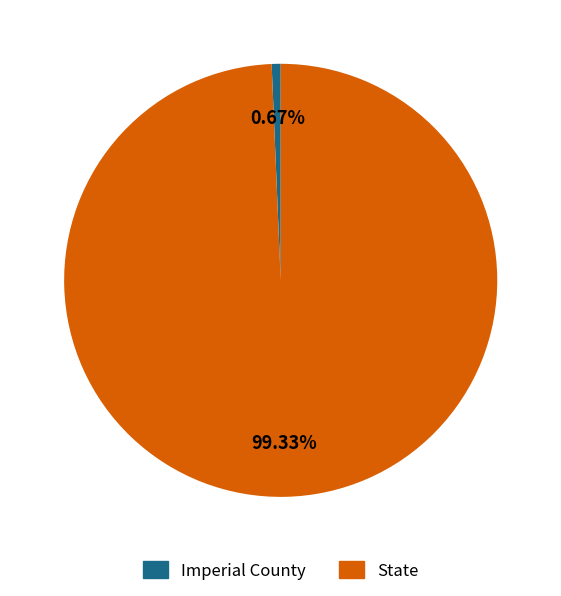

Does State represent more than half of the total?

Yes